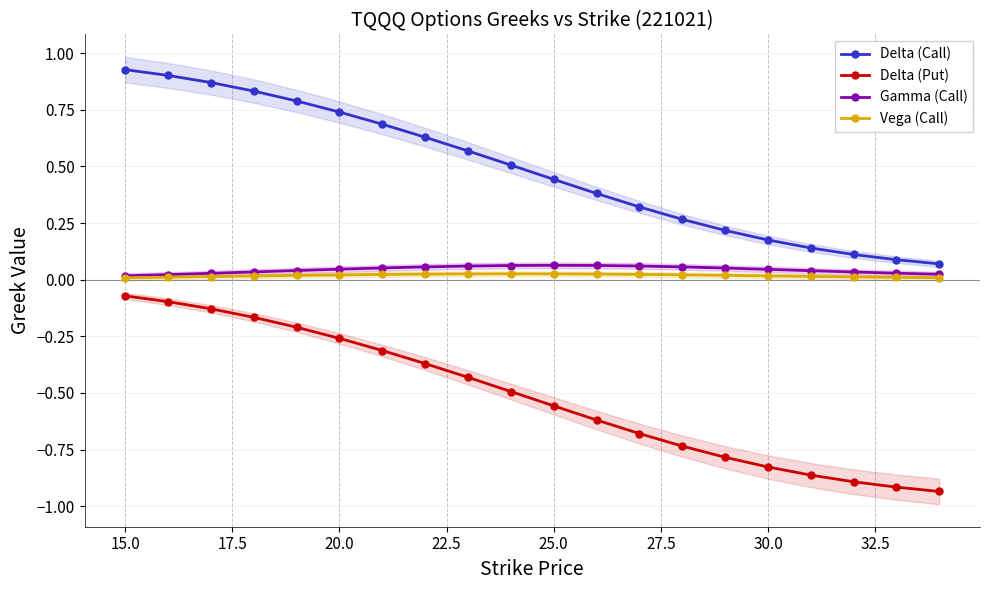

True or false: Delta (Call) and Gamma (Call) cross at least once.

False